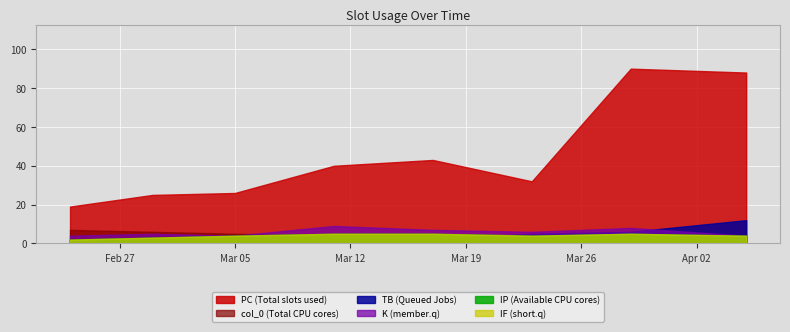

How many values in the IF series exceed 4?

3